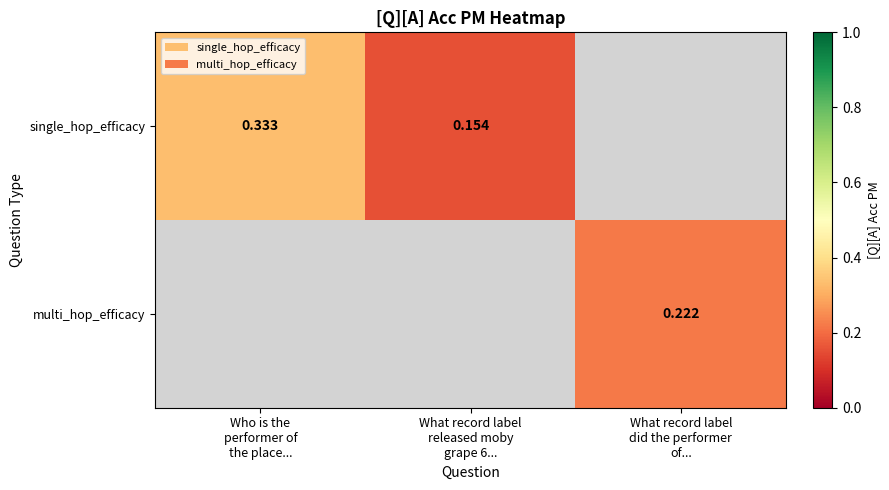

Count the number of categories in the chart.

3